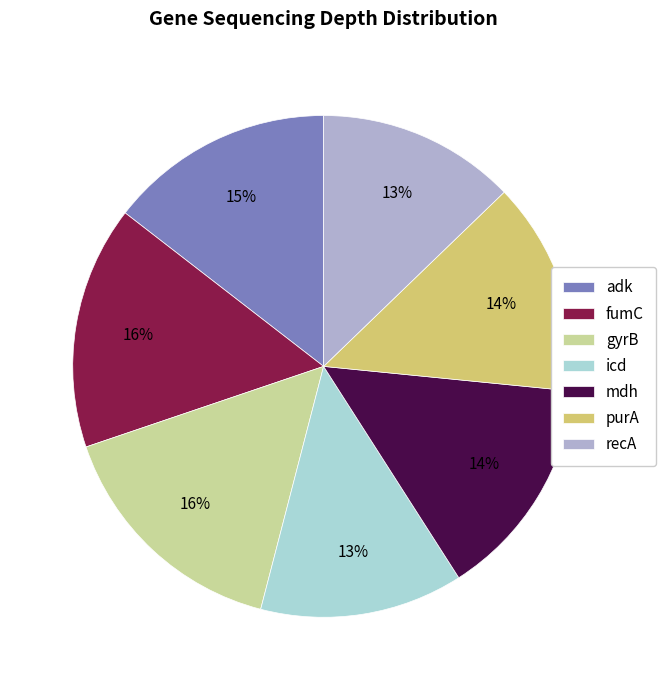

Approximately how many times larger is the value at fumC compared to purA?

1.1